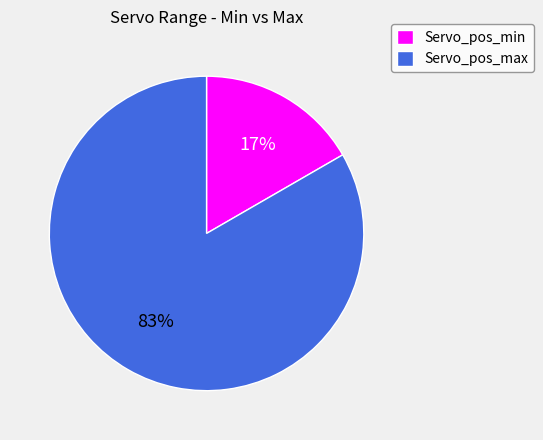

Does Servo_pos_max represent more than half of the total?

Yes